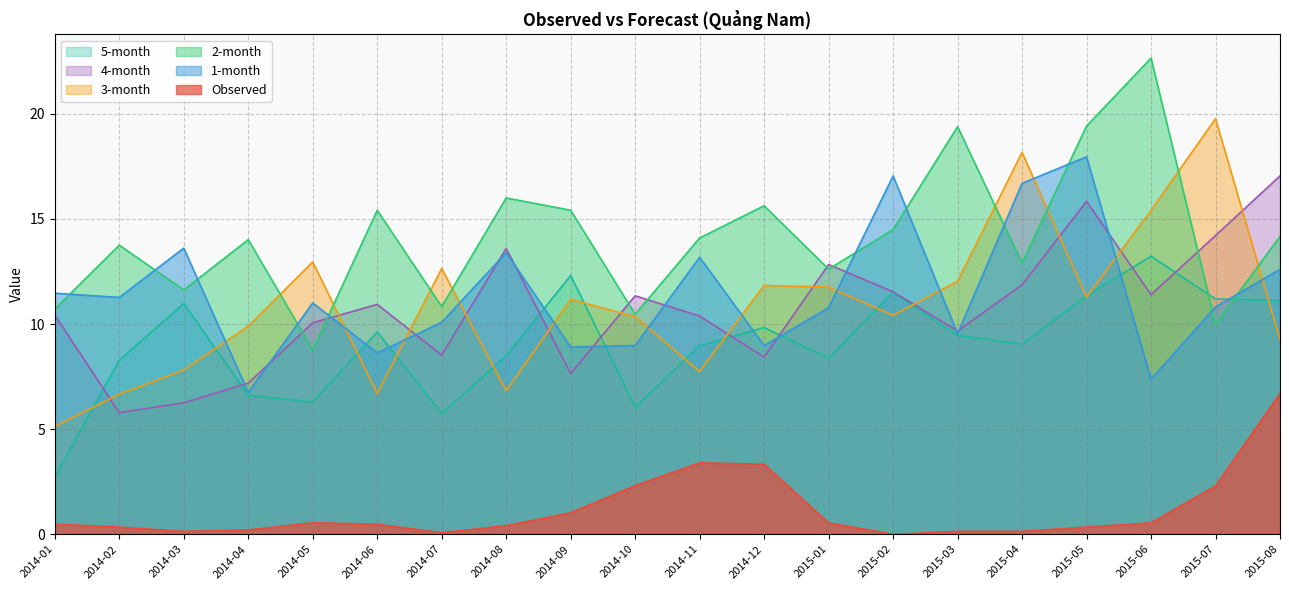

True or false: 4-month has more than 2 points higher than both neighbors.

True